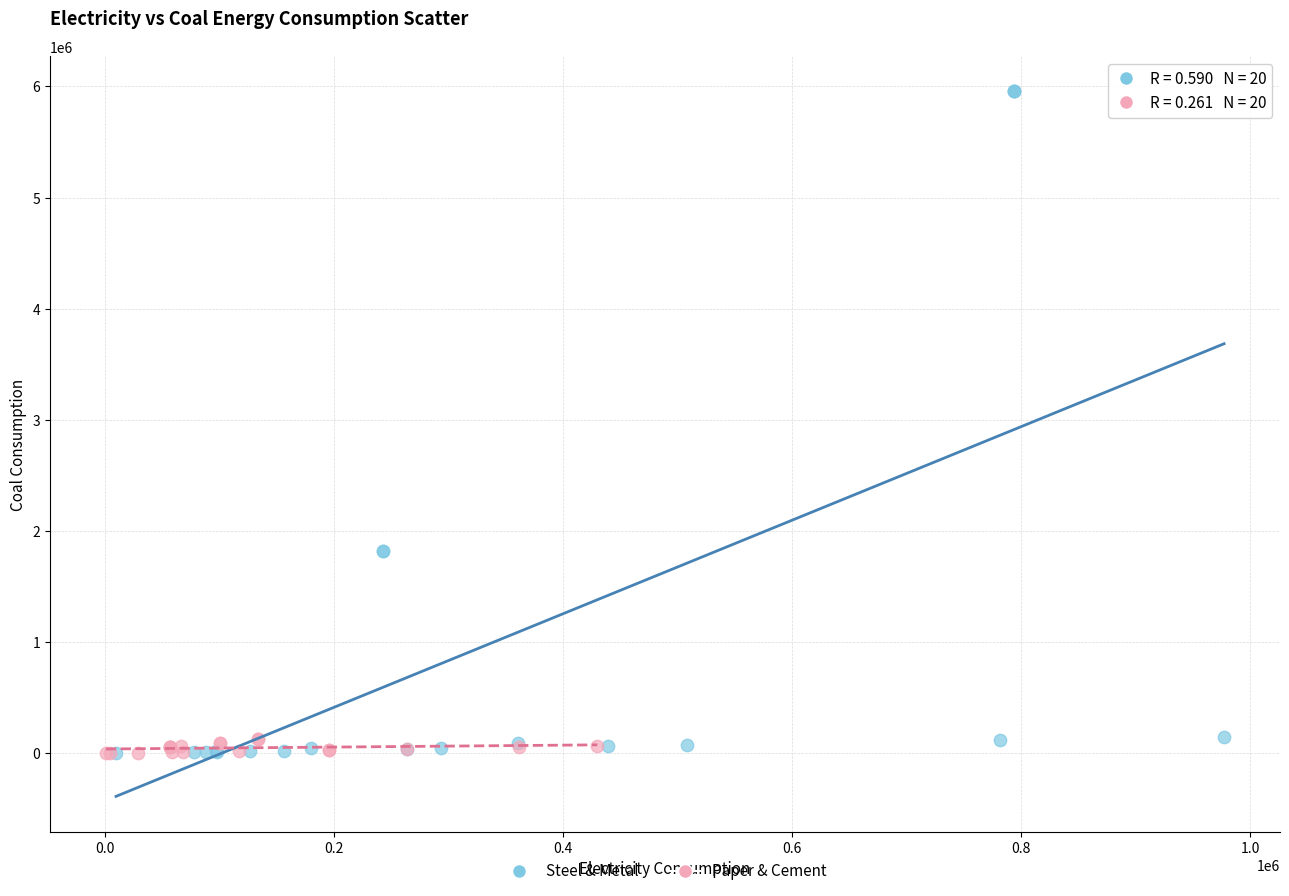

Which series has the widest spread of Y values?

Steel & Metal